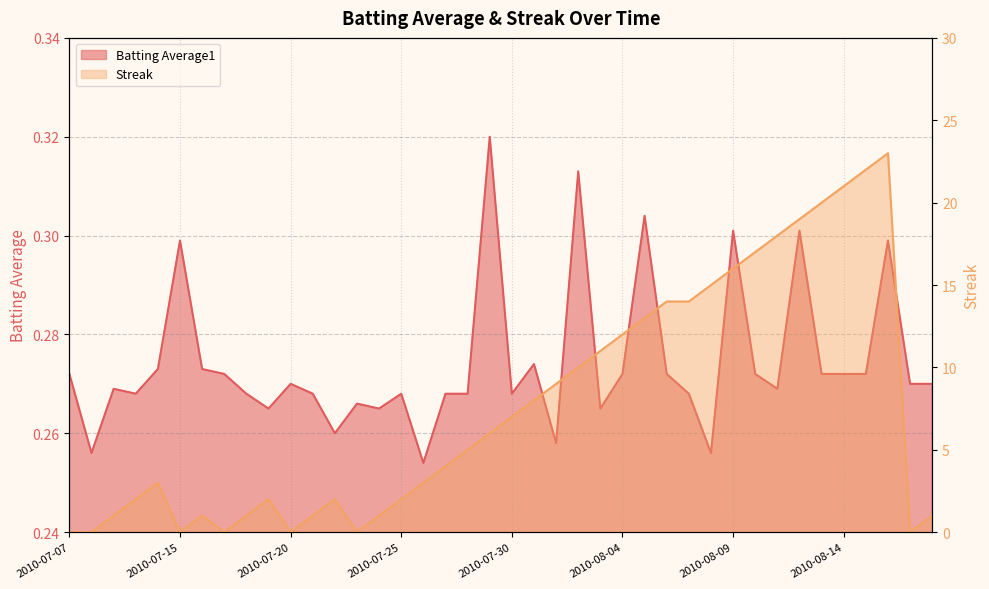

Which category has the lowest value across all series?

2010-07-07